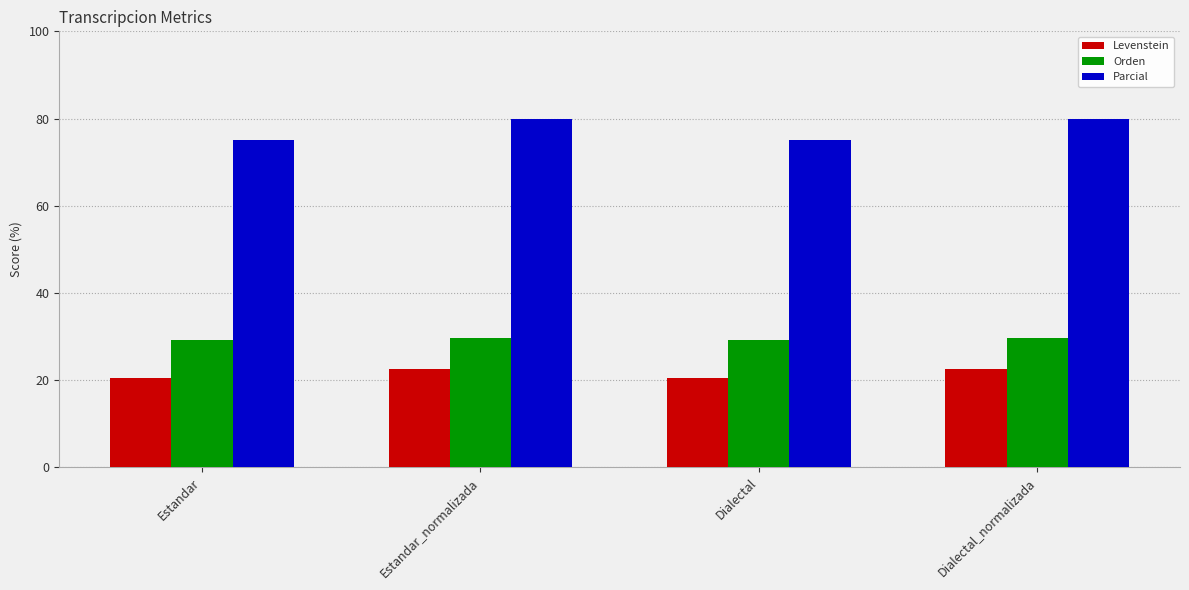

True or false: Parcial has a value of 22.7 at Dialectal_normalizada.

False